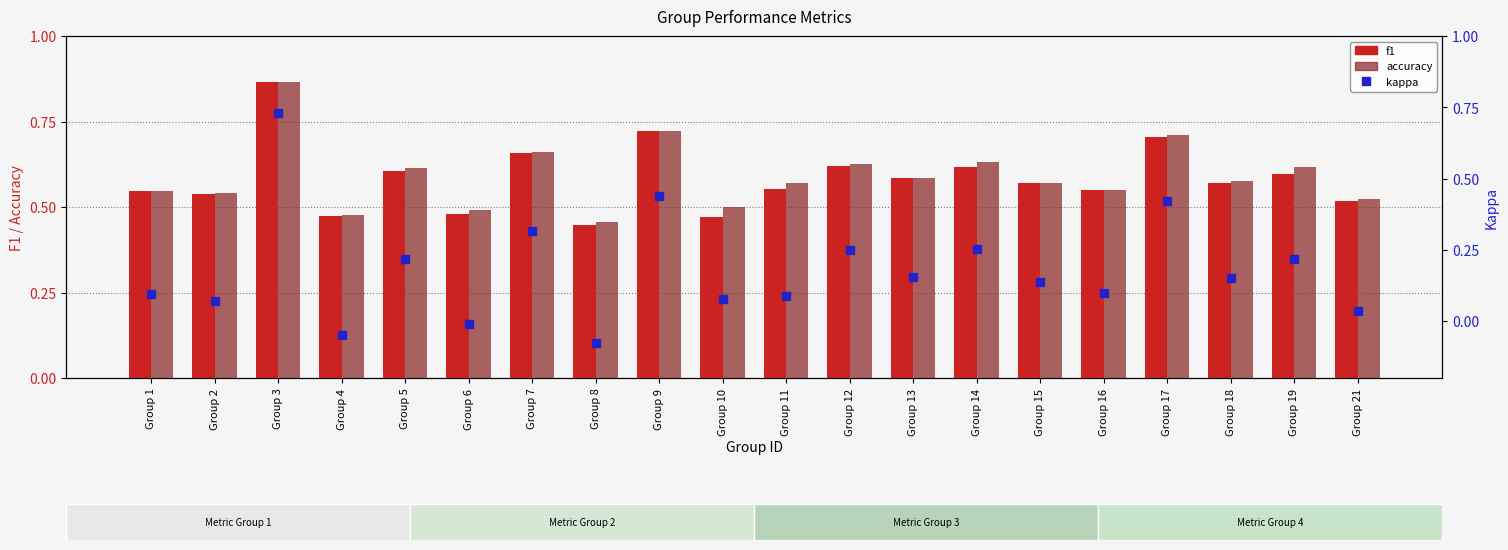

Is the value of accuracy at Group 6 greater than the value of kappa at Group 13?

Yes